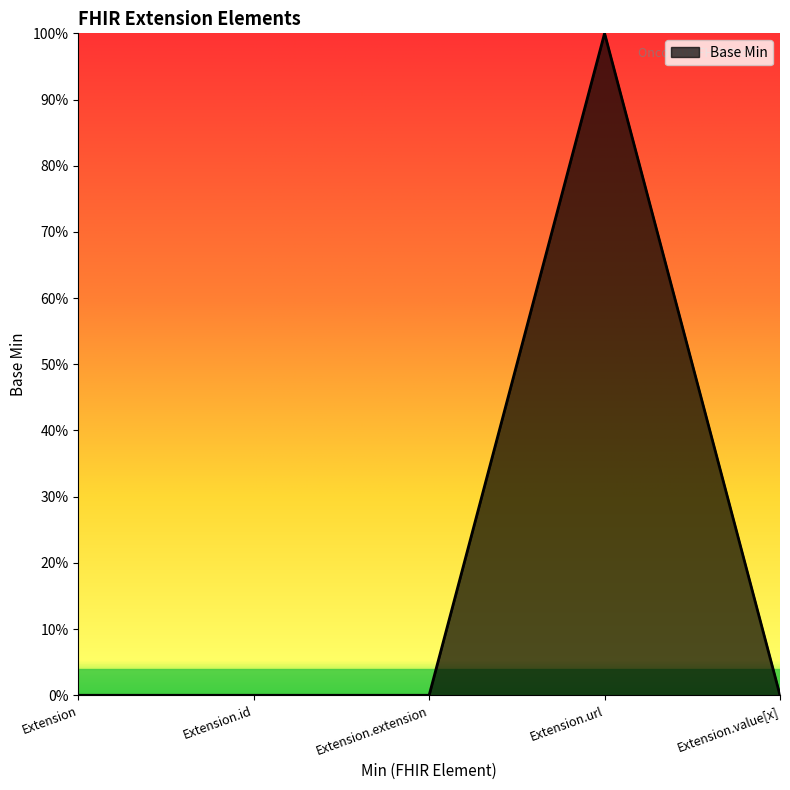

Does the chart display data point markers on the line(s)?

No